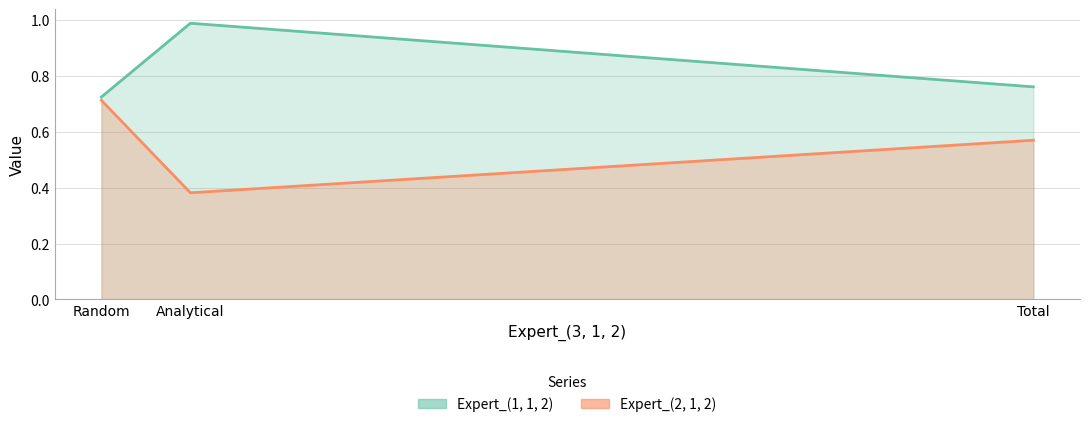

Rank the series by their average value, from highest to lowest.

Expert_(1, 1, 2), Expert_(2, 1, 2)